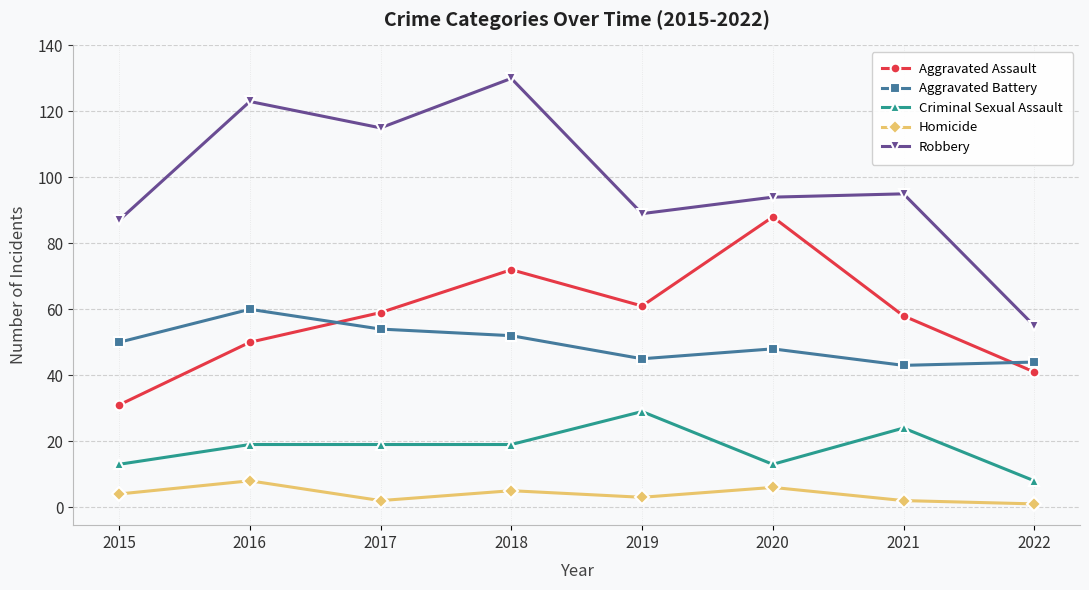

Reading left to right, list all the values displayed in this chart.

Aggravated Assault: 2015=31	2016=50	2017=59	2018=72	2019=61	2020=88	2021=58	2022=41
Aggravated Battery: 2015=50	2016=60	2017=54	2018=52	2019=45	2020=48	2021=43	2022=44
Criminal Sexual Assault: 2015=13	2016=19	2017=19	2018=19	2019=29	2020=13	2021=24	2022=8
Homicide: 2015=4	2016=8	2017=2	2018=5	2019=3	2020=6	2021=2	2022=1
Robbery: 2015=87	2016=123	2017=115	2018=130	2019=89	2020=94	2021=95	2022=55